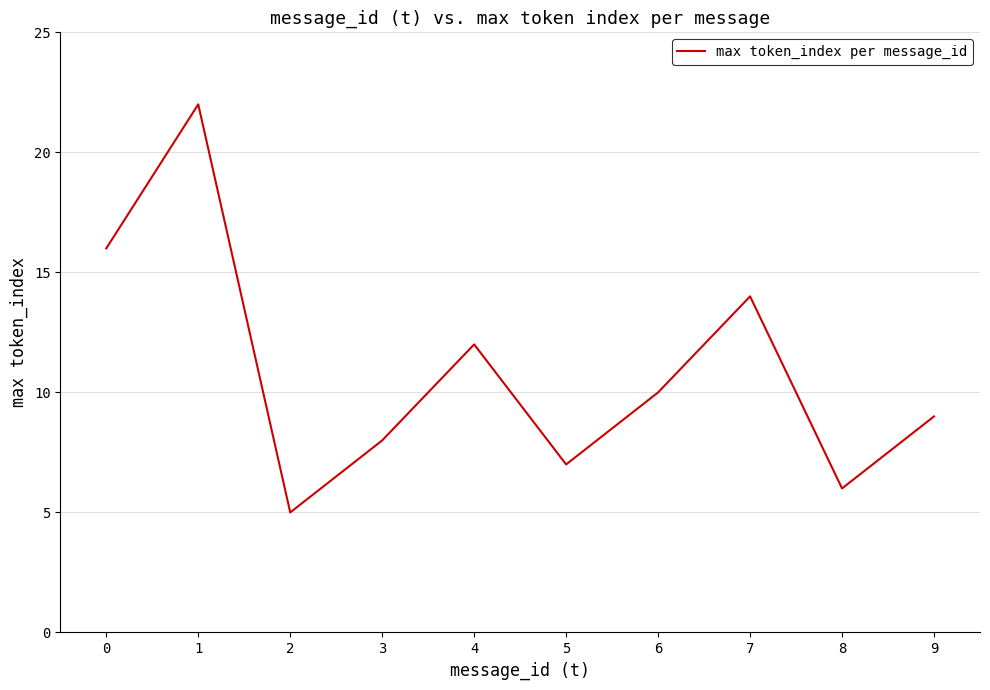

Reading right to left, extract all data points from this chart.

9	6	14	10	7	12	8	5	22	16